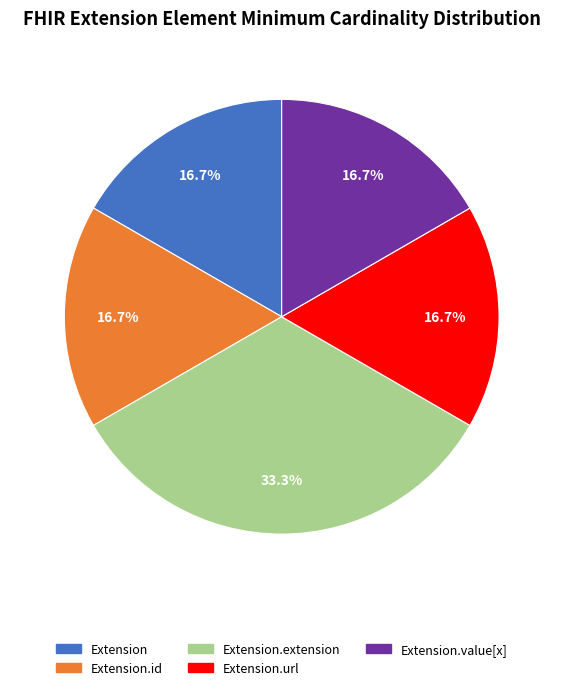

Does any single category account for the majority?

No